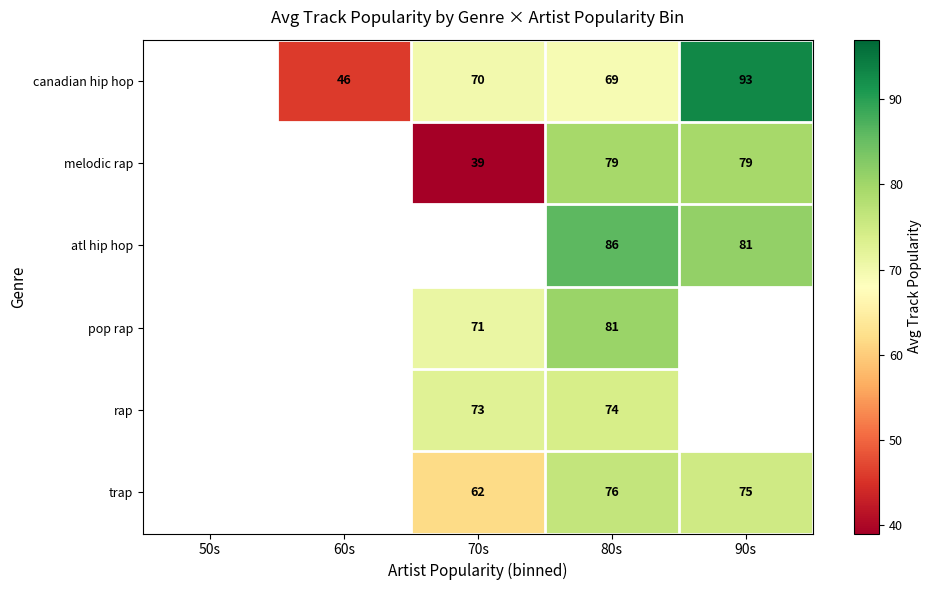

True or false: pop rap has a value of 81 at 80s.

True